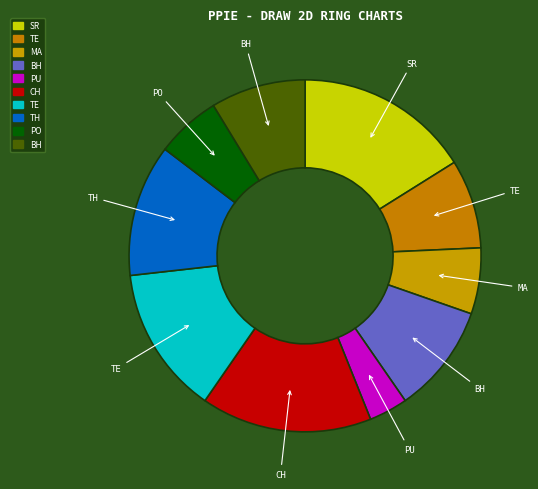

How many slices are in this pie chart?

10